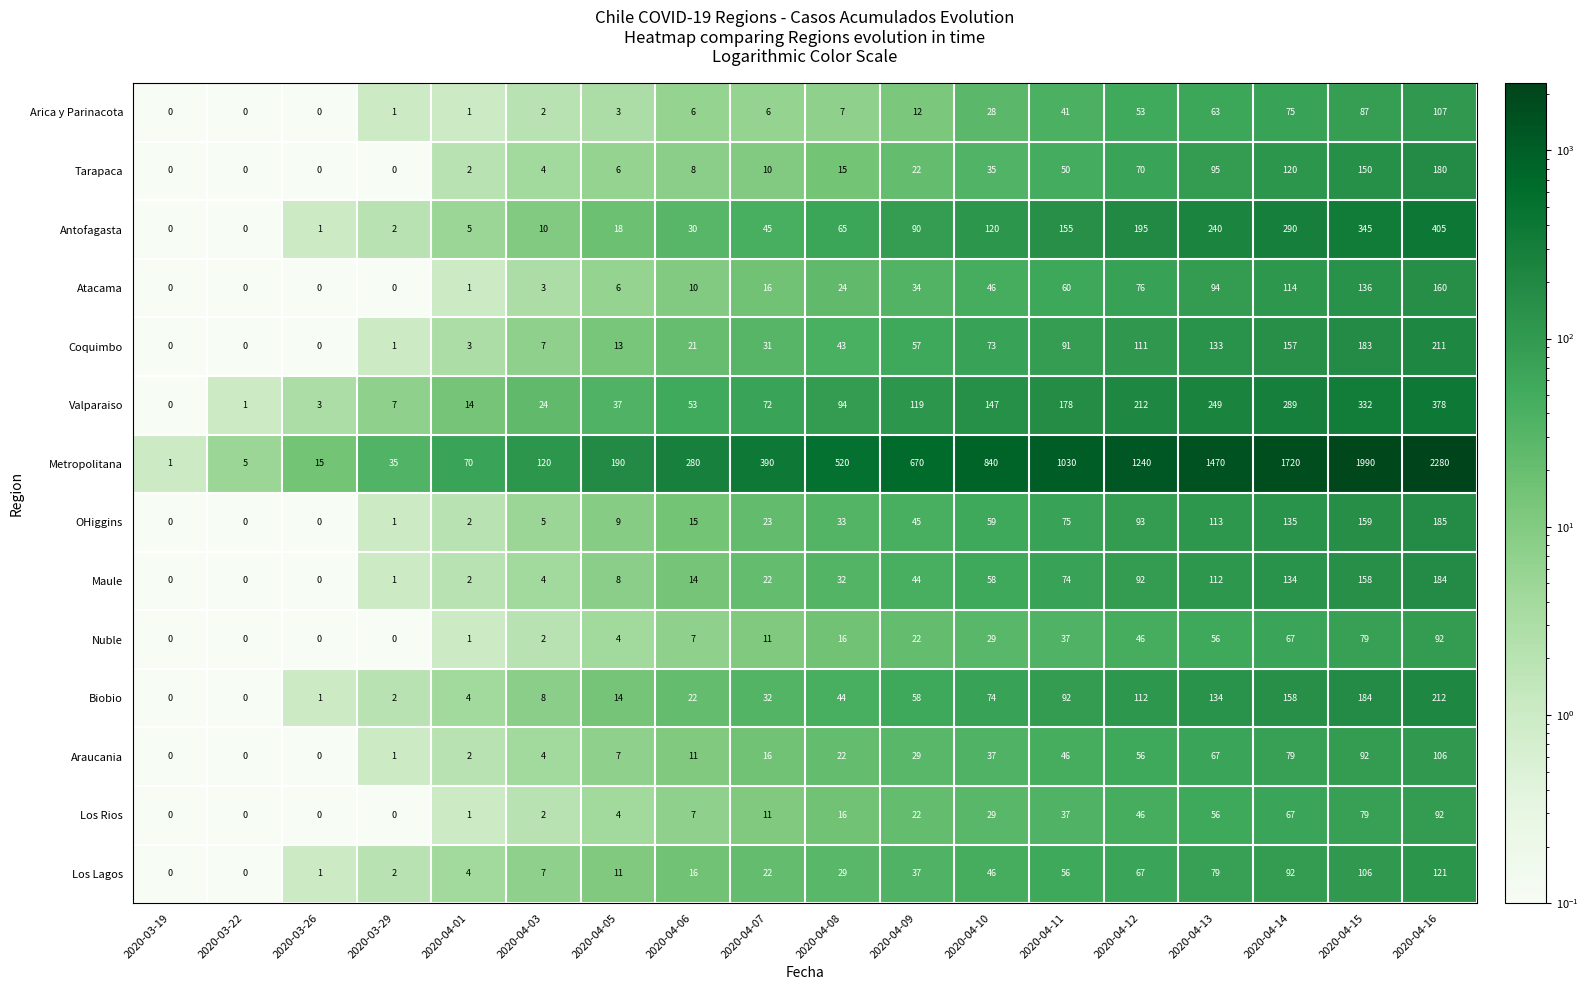

How many data points does each series have?

18